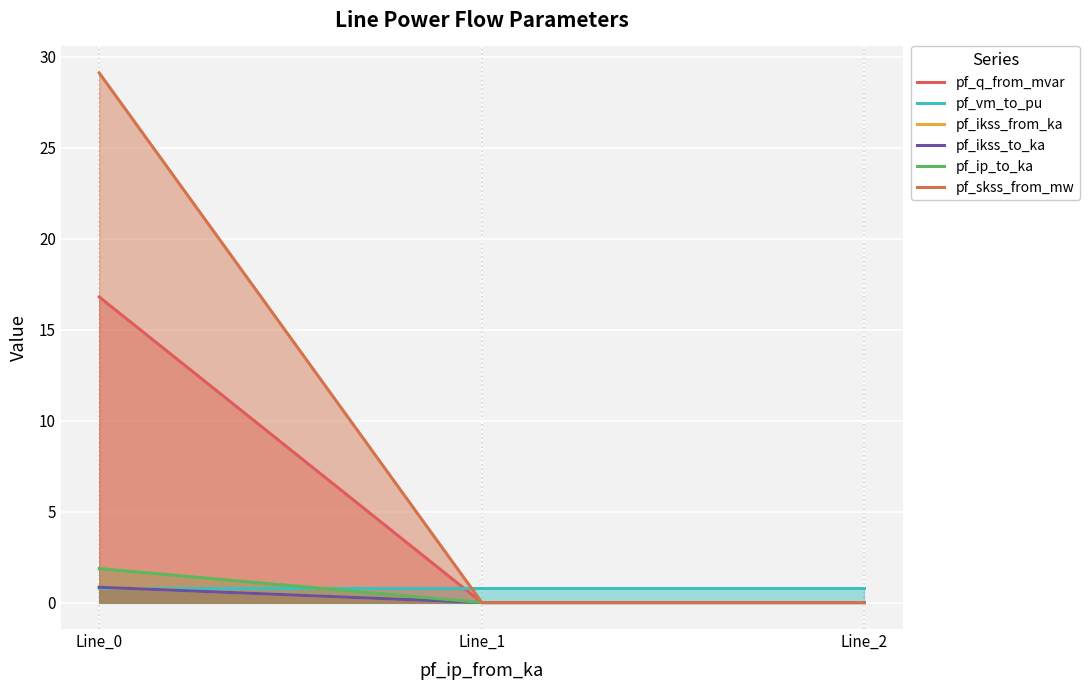

At which category does the chart reach its minimum across all series?

Line_1